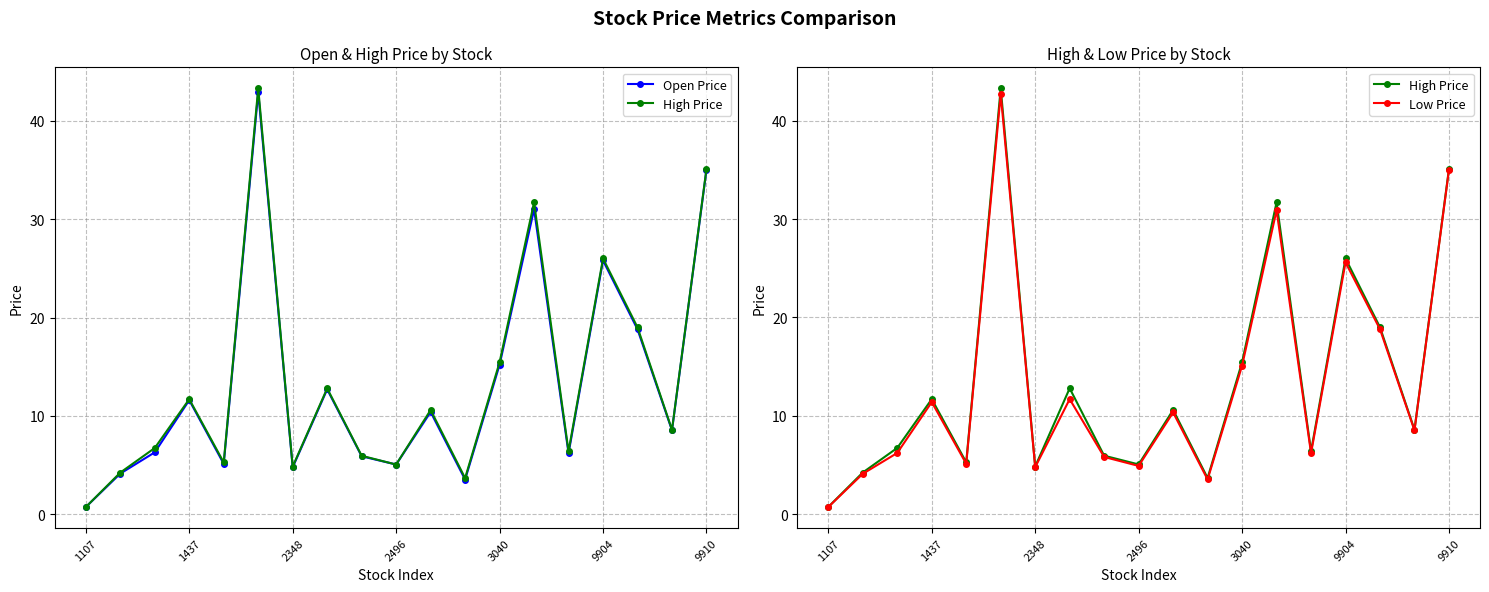

Rank the series by their average value, from lowest to highest.

Low Price, Open Price, High Price